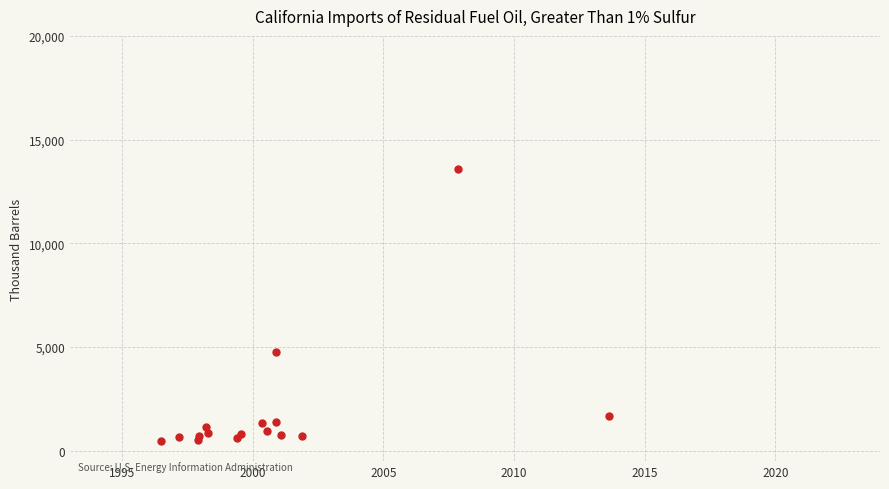

What is the range of X values (max minus min)?

17.2